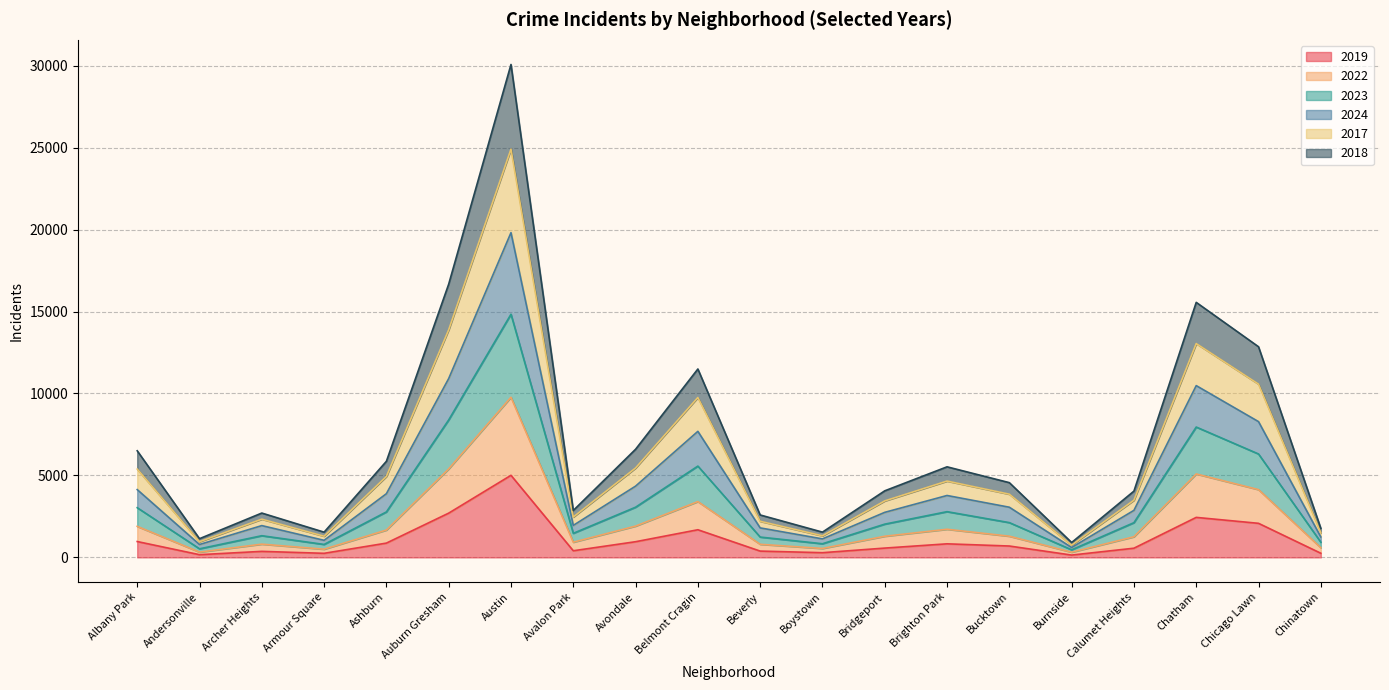

The value of 2019 at Ashburn is 872. True or false?

True